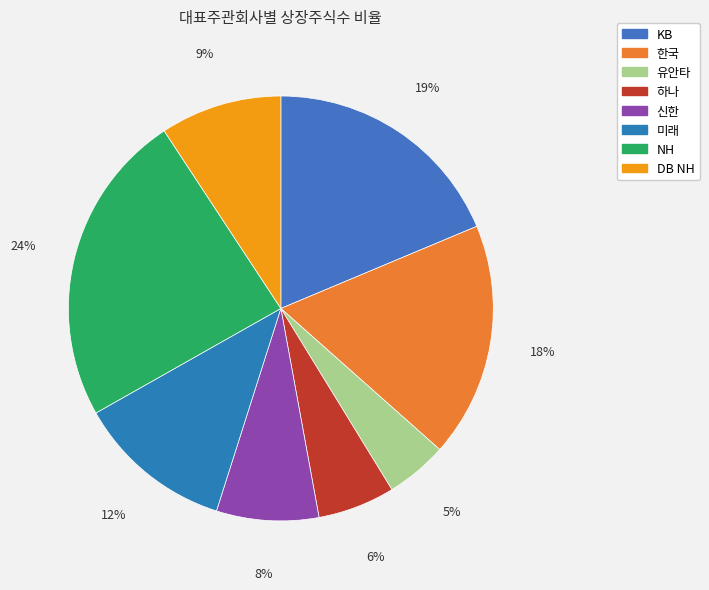

Count the number of slices in the pie.

8